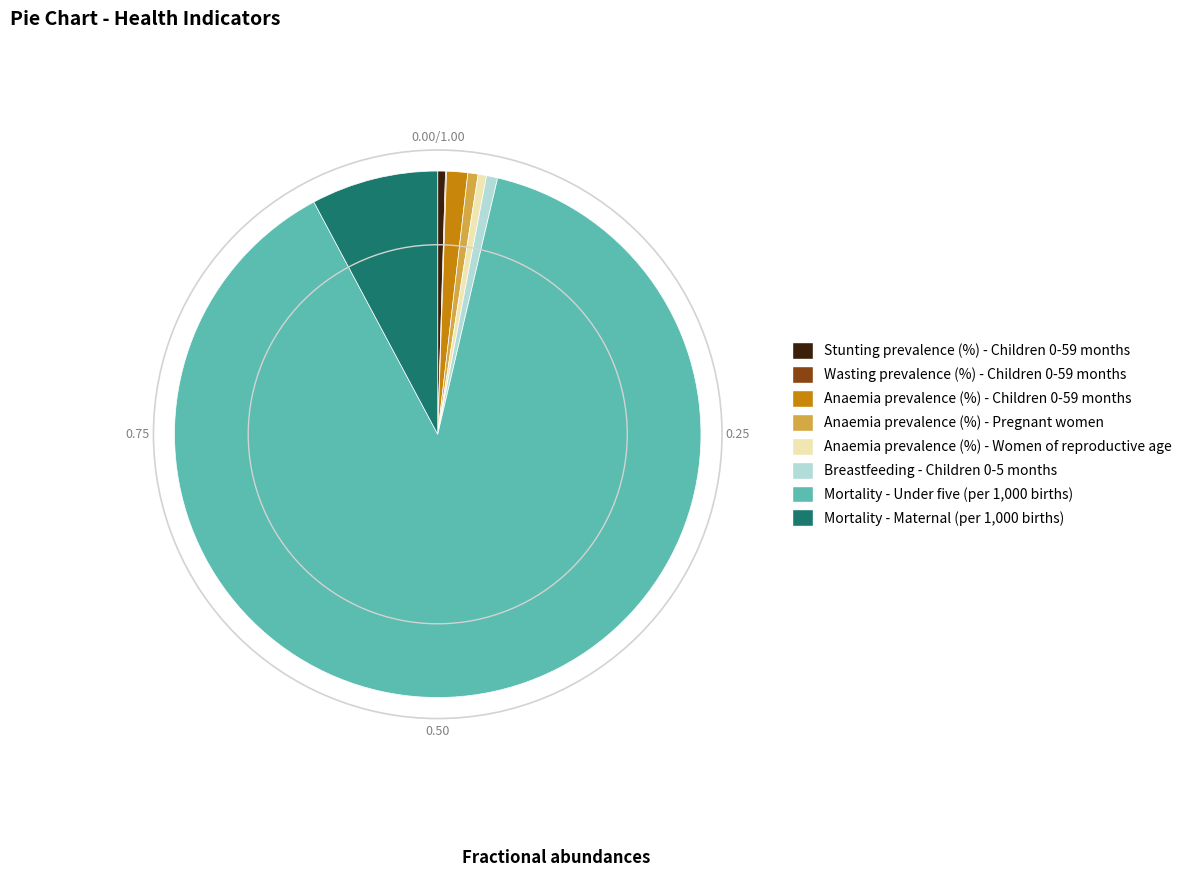

Is there any slice that represents more than half of the pie?

Yes